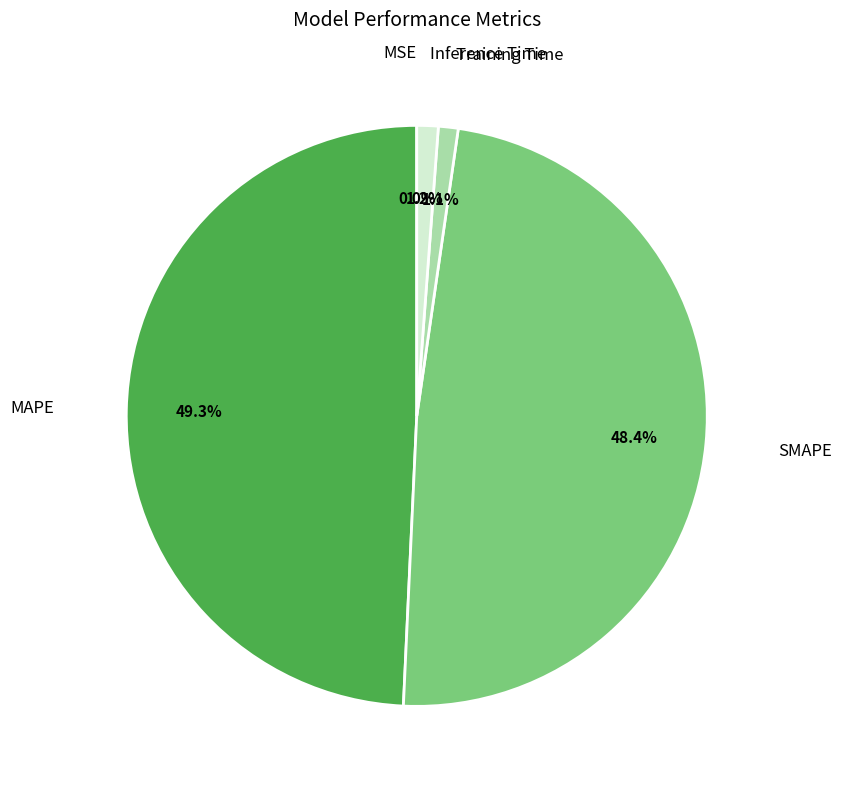

How much of the chart is everything except SMAPE?

51.6%